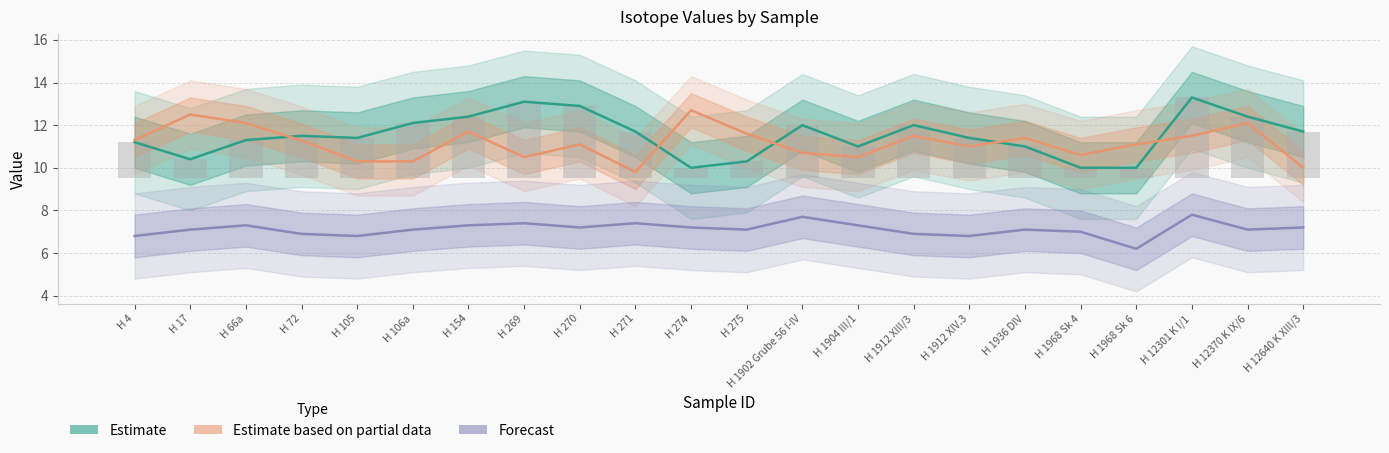

Is it true that Forecast equals 12.4 at H 106a?

False